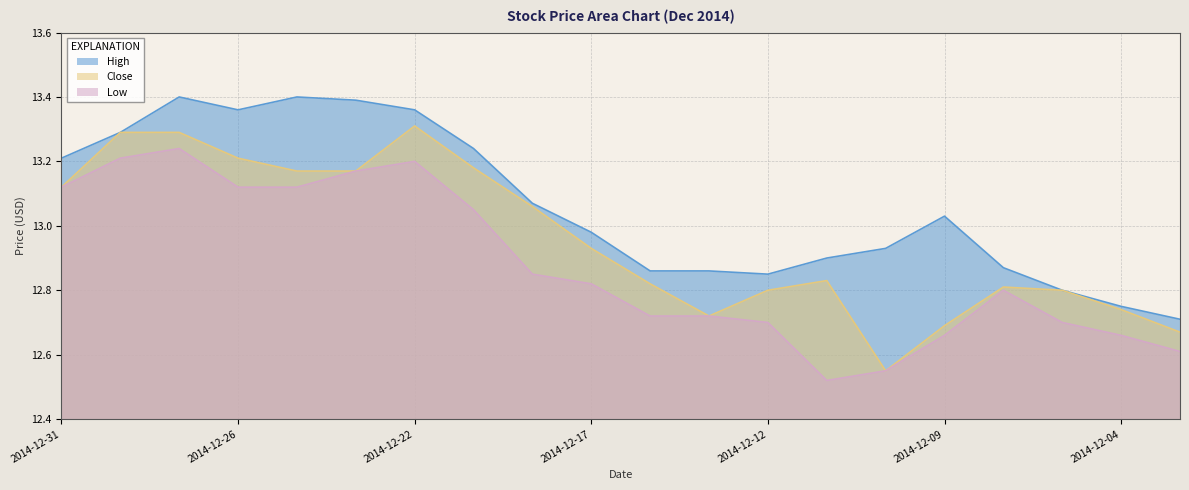

What are all the series names shown in the legend?

High, Close, Low